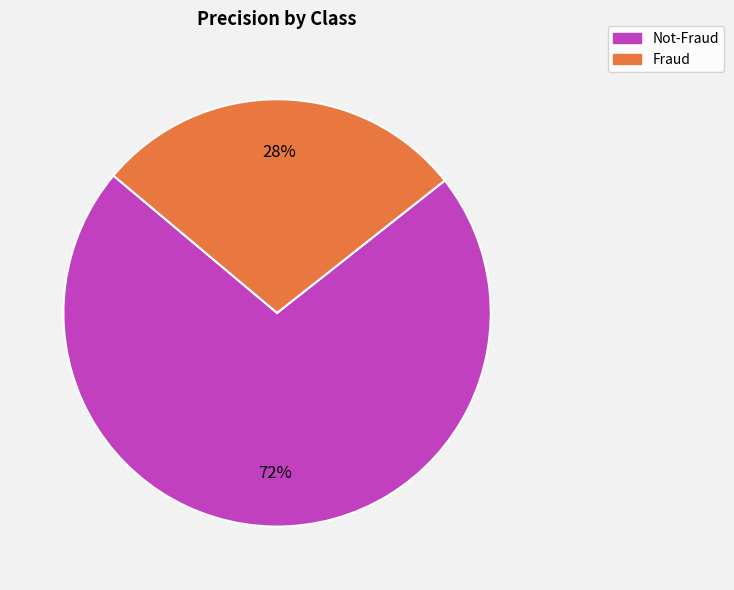

Combined, do Not-Fraud and Fraud account for over 50%?

Yes